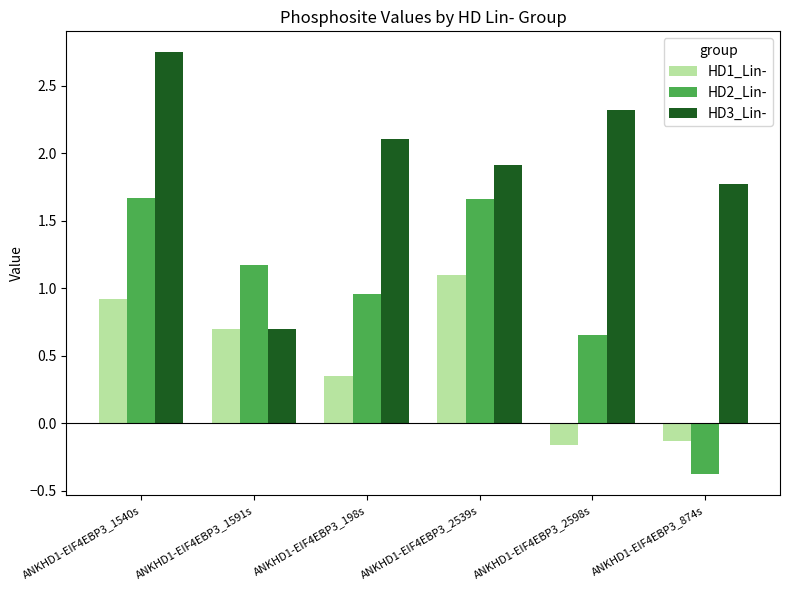

The HD3_Lin- series shows 3.8 at ANKHD1-EIF4EBP3_1540s. True or false?

False